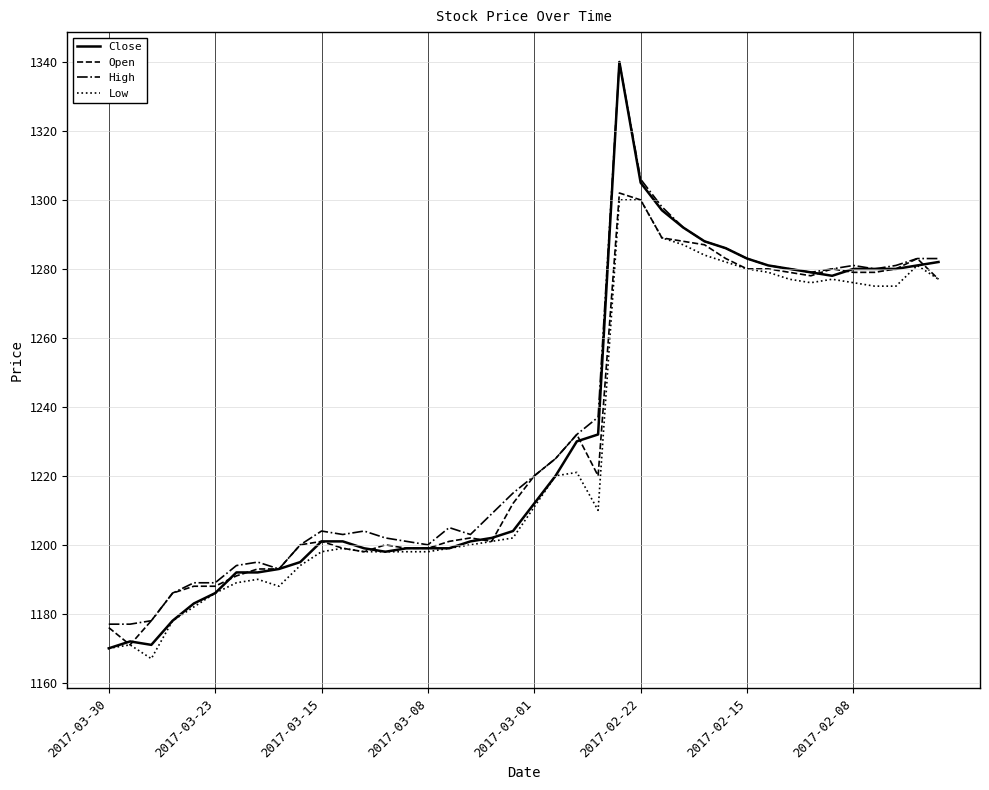

What is the maximum value for Low?

1300